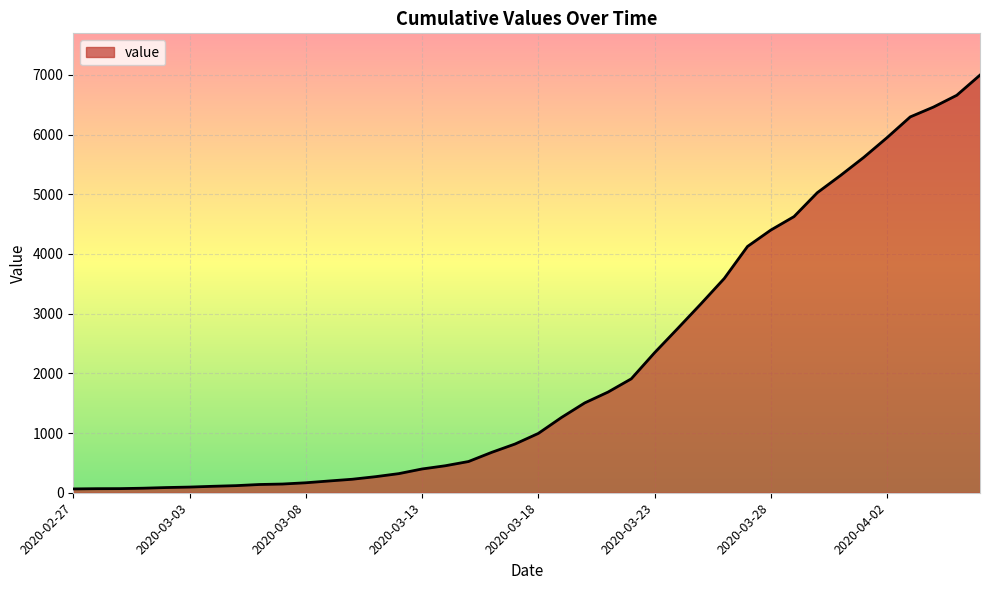

What is the greatest value displayed?

6995